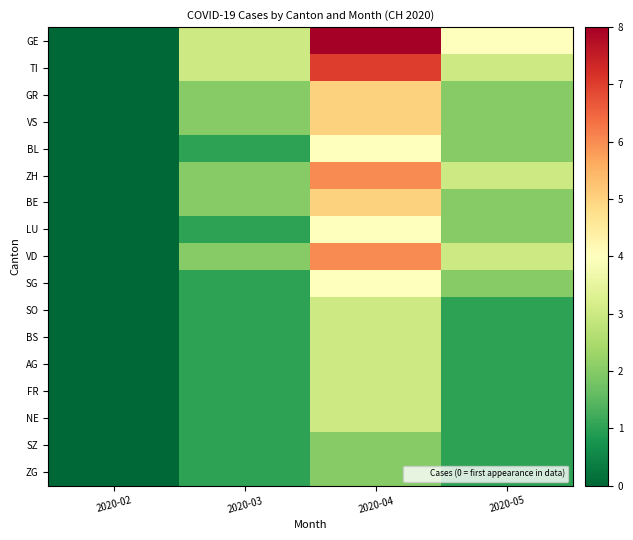

Reading left to right, transcribe all the data shown in this chart.

GE: 2020-02=0	2020-03=3	2020-04=8	2020-05=4
TI: 2020-02=0	2020-03=3	2020-04=7	2020-05=3
GR: 2020-02=0	2020-03=2	2020-04=5	2020-05=2
VS: 2020-02=0	2020-03=2	2020-04=5	2020-05=2
BL: 2020-02=0	2020-03=1	2020-04=4	2020-05=2
ZH: 2020-02=0	2020-03=2	2020-04=6	2020-05=3
BE: 2020-02=0	2020-03=2	2020-04=5	2020-05=2
LU: 2020-02=0	2020-03=1	2020-04=4	2020-05=2
VD: 2020-02=0	2020-03=2	2020-04=6	2020-05=3
SG: 2020-02=0	2020-03=1	2020-04=4	2020-05=2
SO: 2020-02=0	2020-03=1	2020-04=3	2020-05=1
BS: 2020-02=0	2020-03=1	2020-04=3	2020-05=1
AG: 2020-02=0	2020-03=1	2020-04=3	2020-05=1
FR: 2020-02=0	2020-03=1	2020-04=3	2020-05=1
NE: 2020-02=0	2020-03=1	2020-04=3	2020-05=1
SZ: 2020-02=0	2020-03=1	2020-04=2	2020-05=1
ZG: 2020-02=0	2020-03=1	2020-04=2	2020-05=1